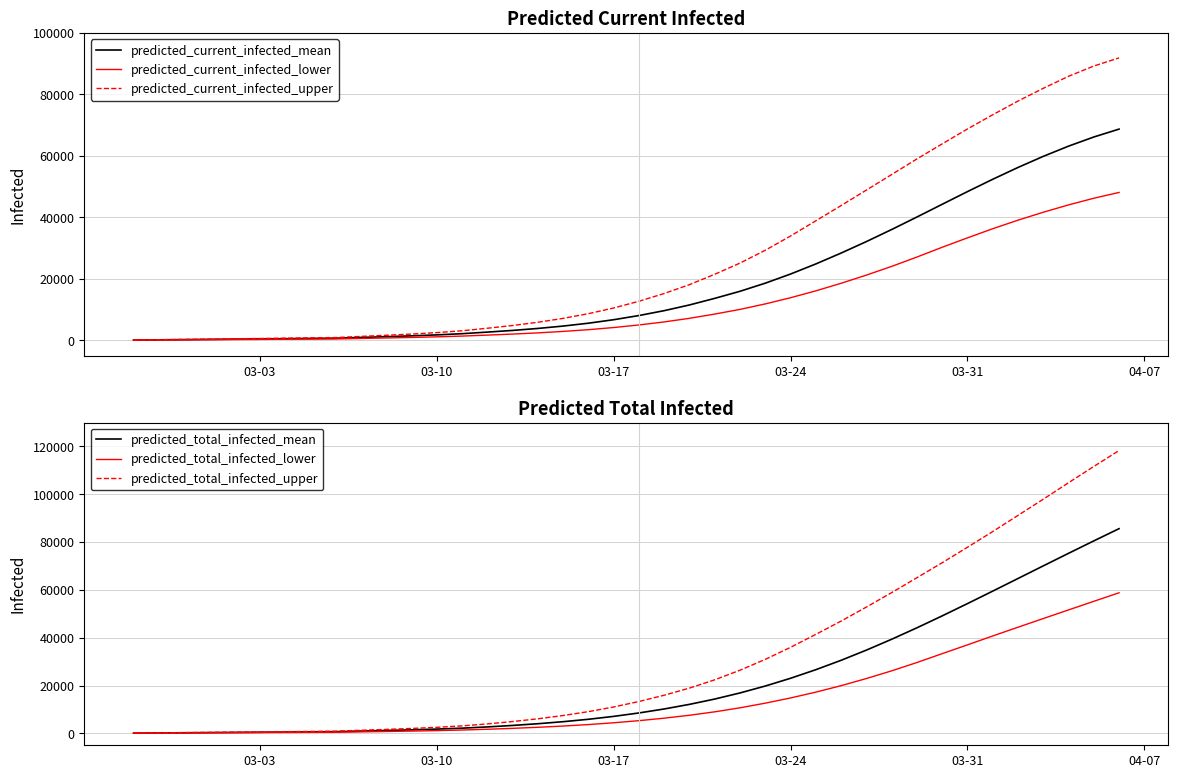

What is the highest value of the predicted_current_infected_lower series?

48121